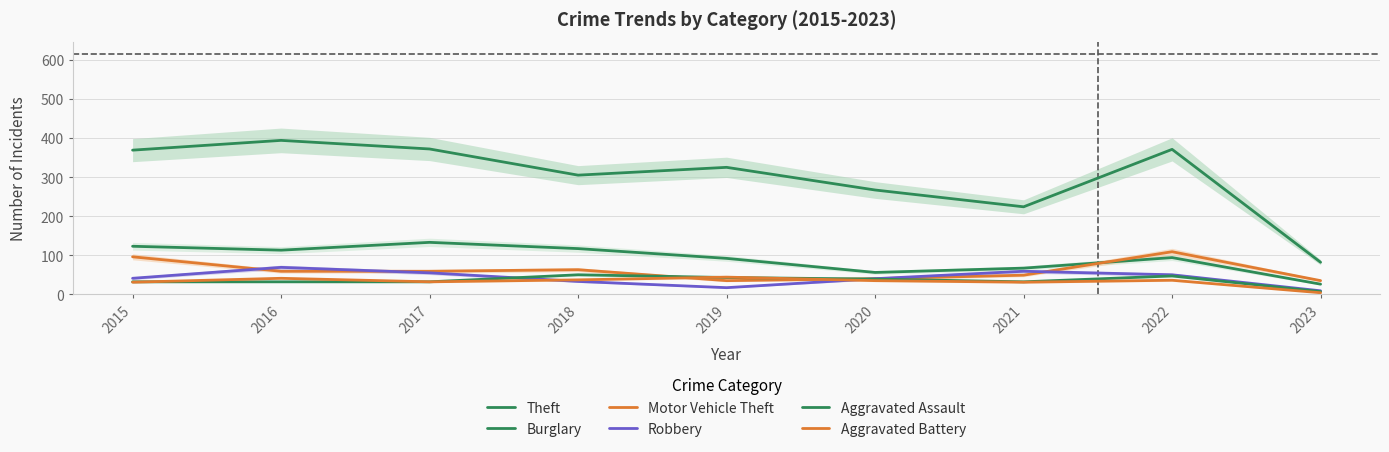

How many intersections are there between Aggravated Assault and Robbery?

2